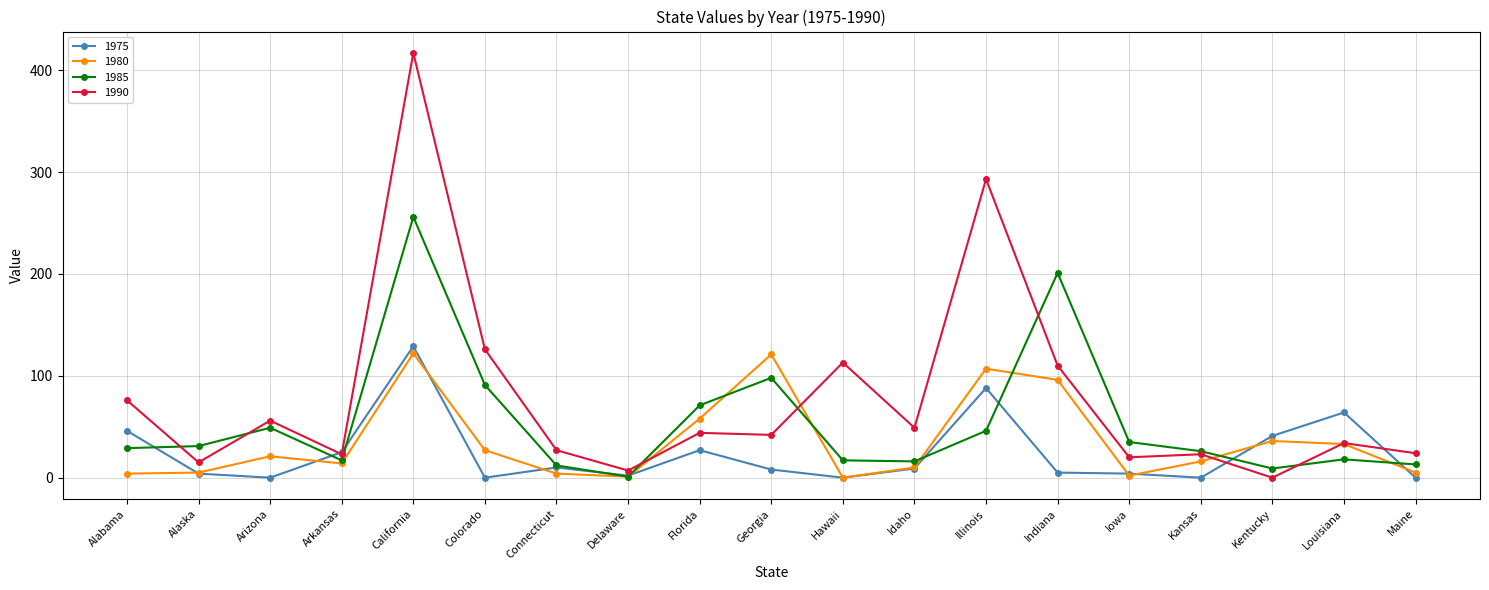

What is the value of the 1975 point at the 9th from the left?

27